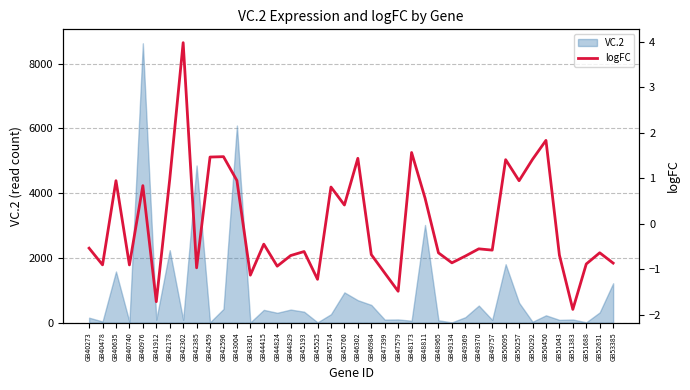

Where is the first local minimum?

GB40478